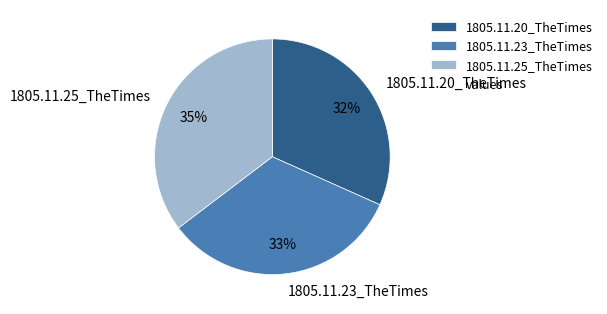

What is the largest slice in the pie chart?

1805.11.25_TheTimes